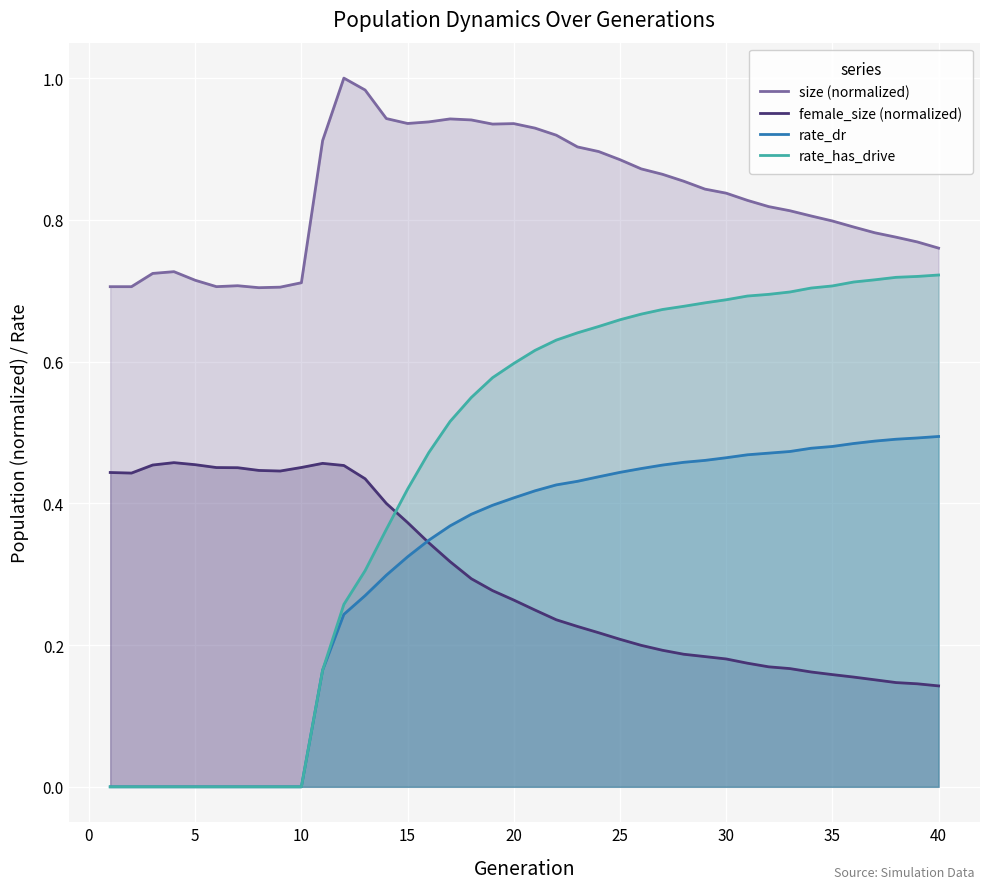

Which series has the largest total across all categories?

size (normalized)